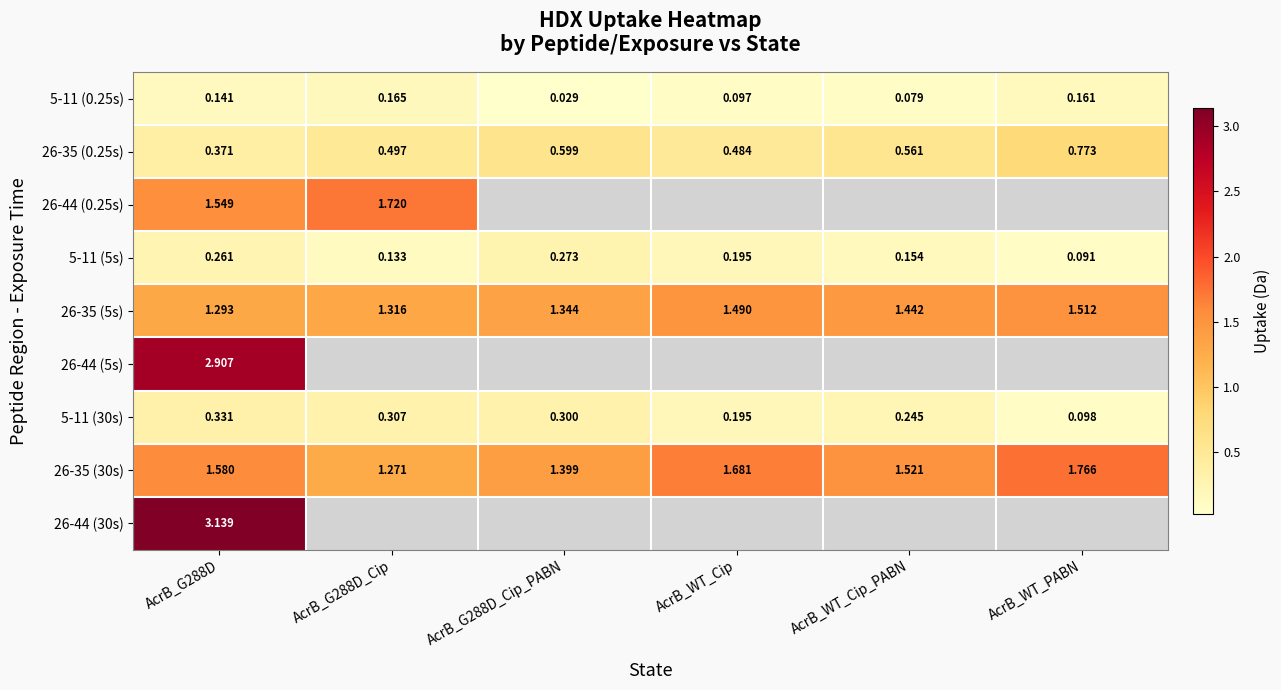

Is the value of 26-35 (0.25s) at AcrB_G288D_Cip_PABN greater than the value of 5-11 (0.25s) at AcrB_G288D_Cip?

Yes